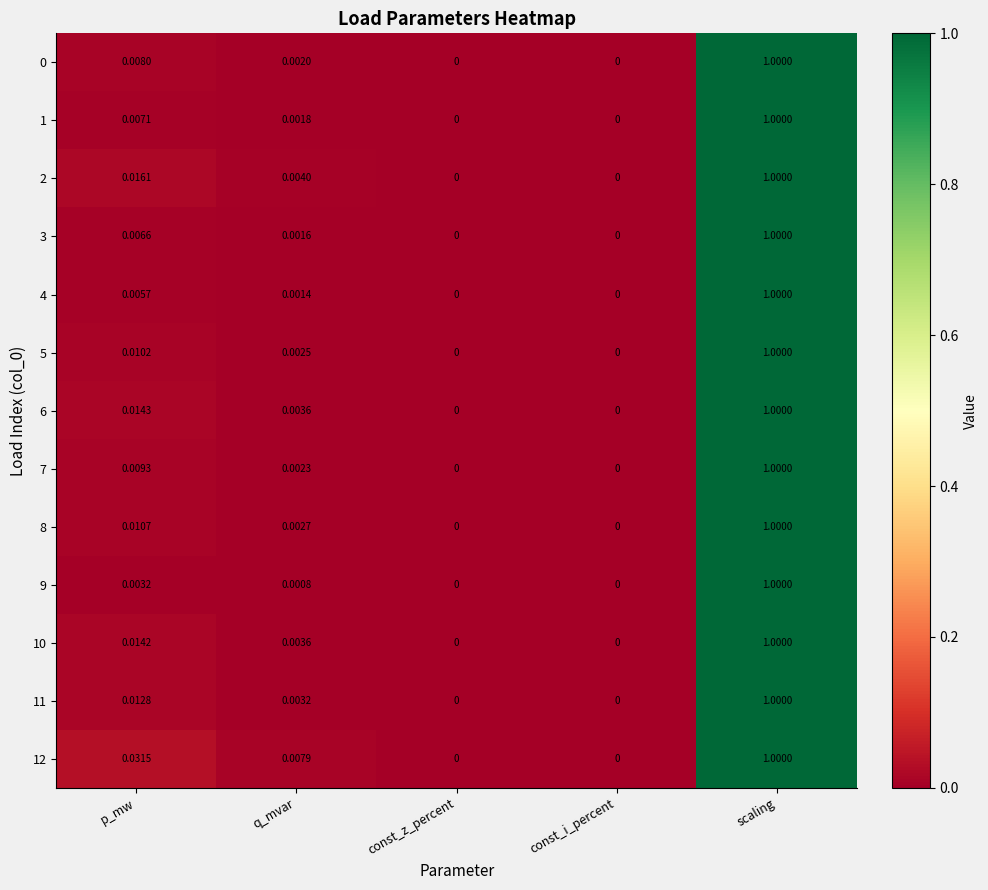

Which category has the highest value across all series?

scaling